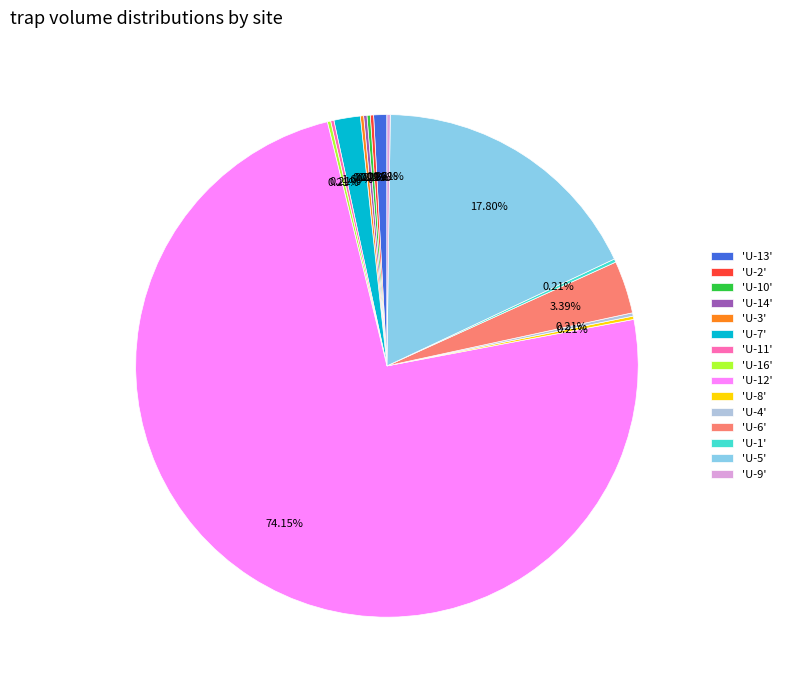

Which category has the biggest portion of the pie?

'U-12'